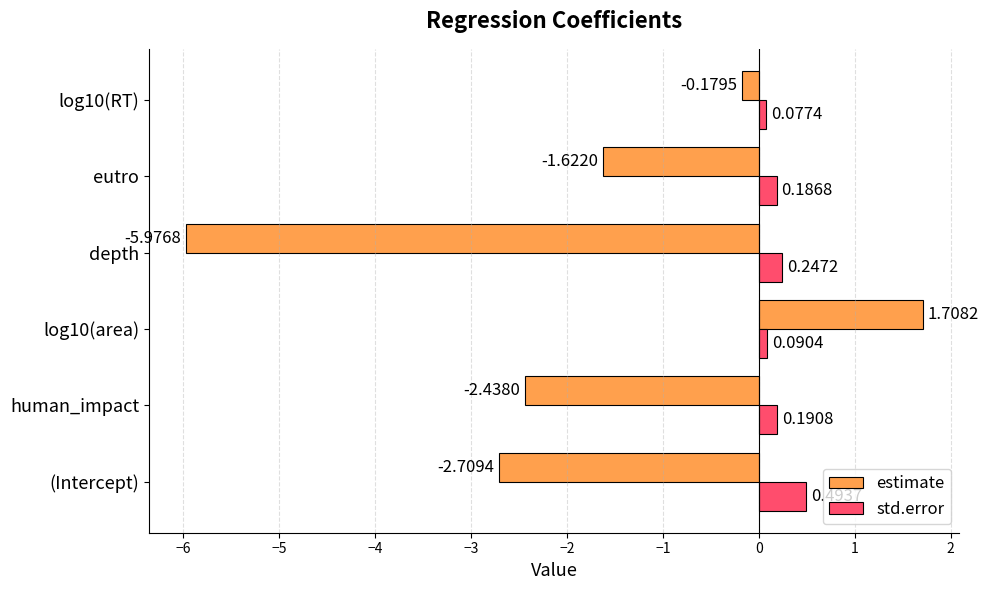

At which label is estimate closest to -2?

eutro